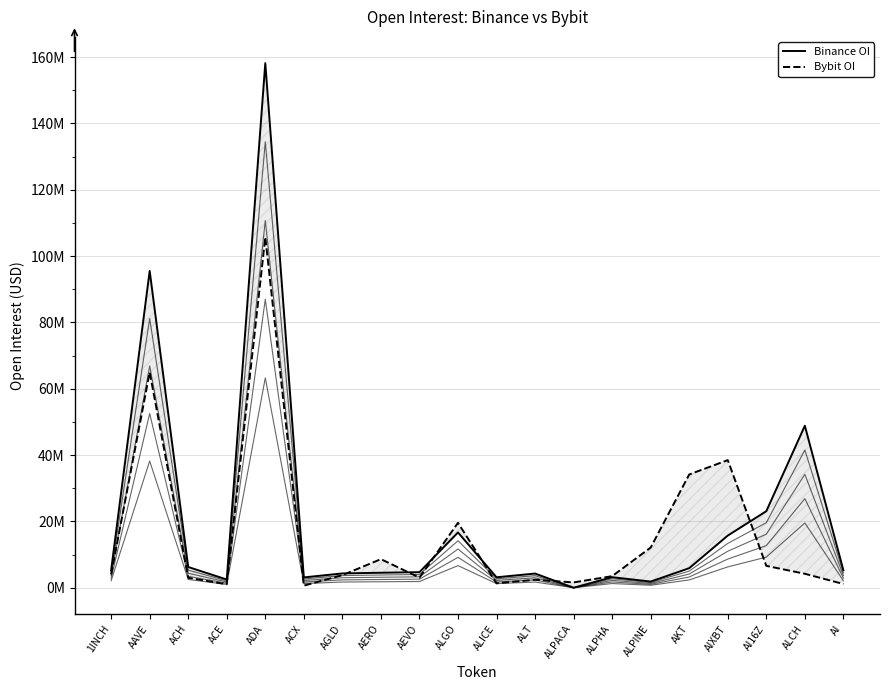

Which category has the highest value across all series?

ADA